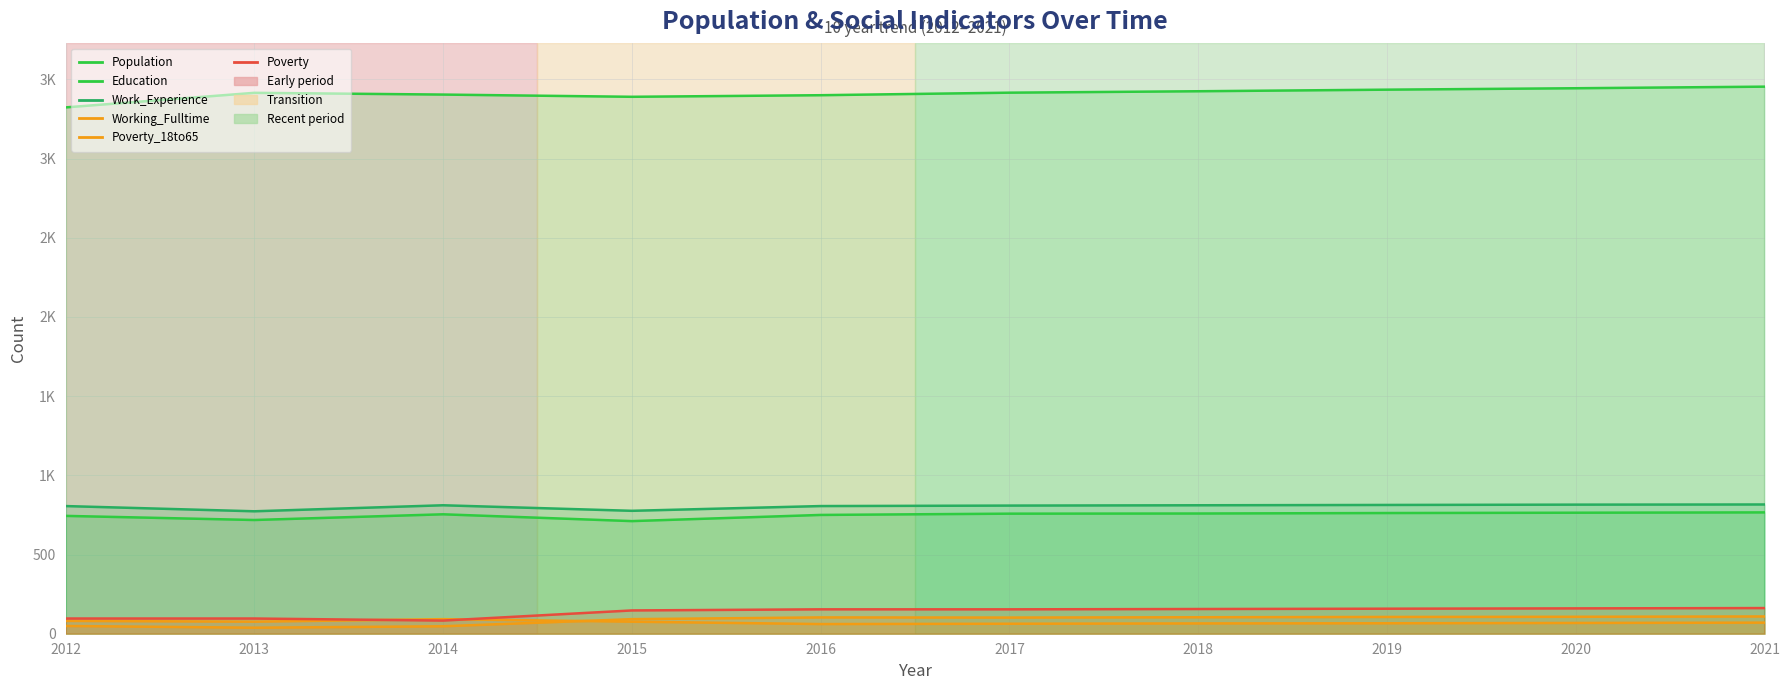

What is the difference between the Working_Fulltime values at 2012 and 2015?

5